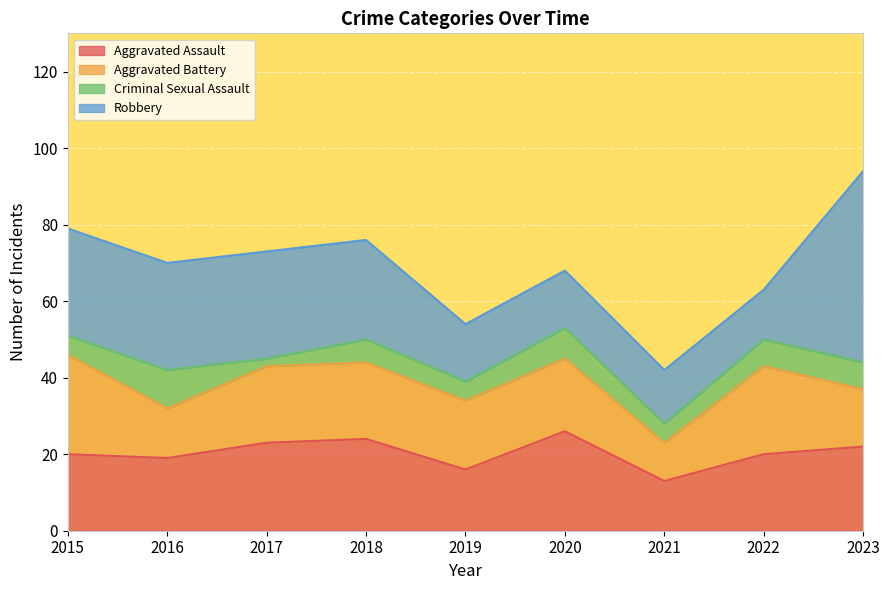

At 2021, list the series in order from smallest to largest.

Criminal Sexual Assault, Aggravated Battery, Aggravated Assault, Robbery